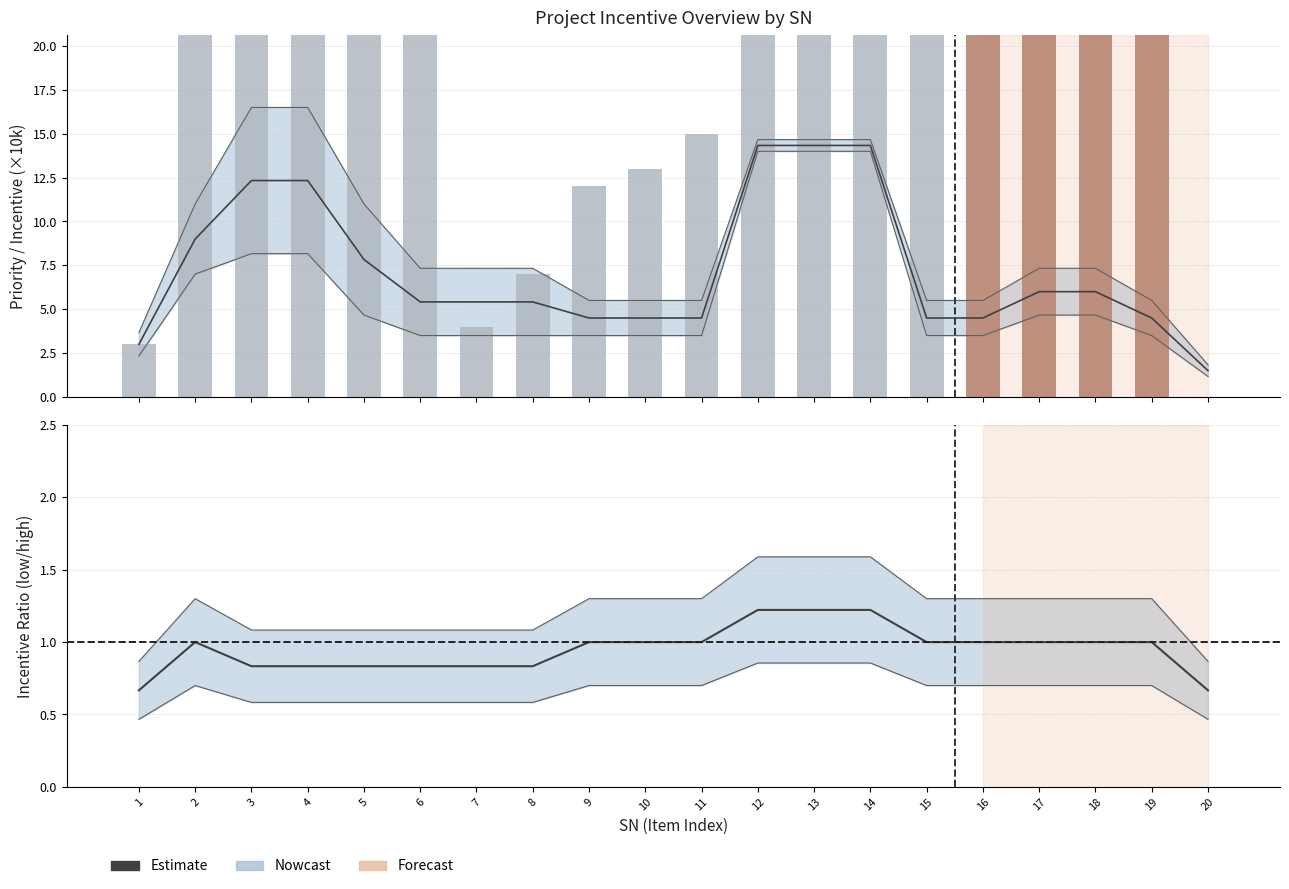

How many groups of bars are there?

20